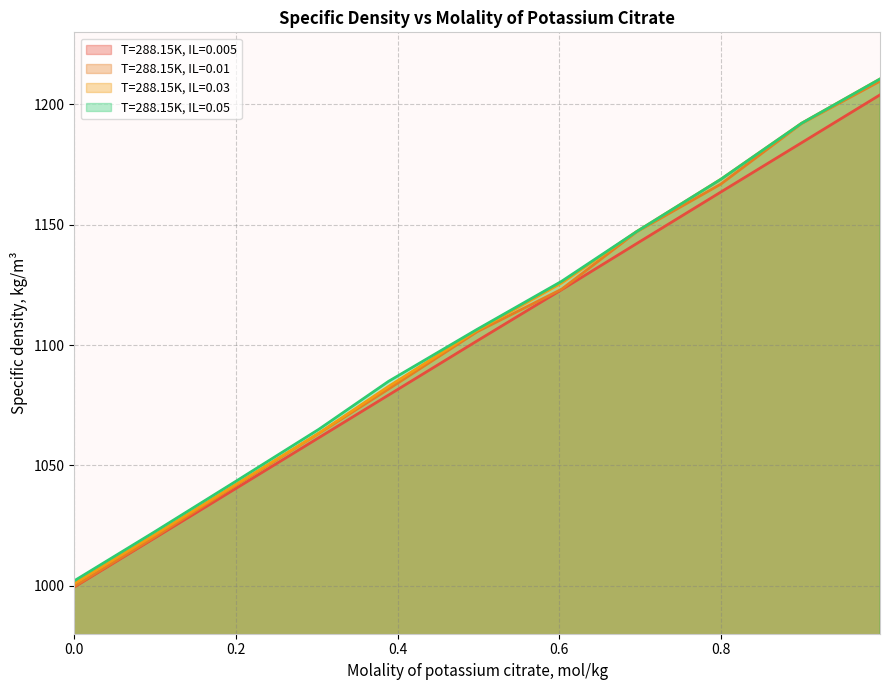

What is the total value across all series at 0.997?

4834.9